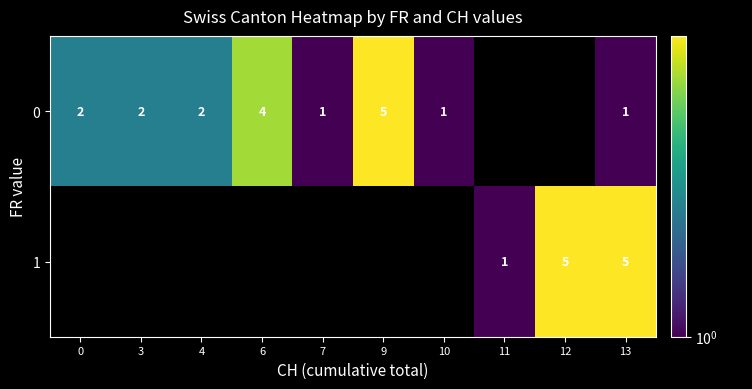

Is the value of 0 at 4 greater than the value of 1 at 13?

No